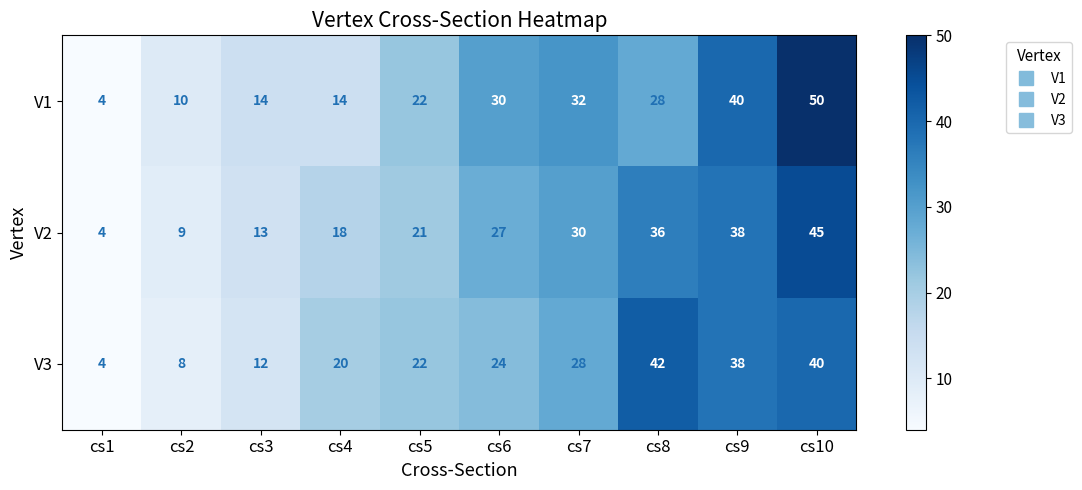

Reading left to right, list all the values displayed in this chart.

V1: cs1=4	cs2=10	cs3=14	cs4=14	cs5=22	cs6=30	cs7=32	cs8=28	cs9=40	cs10=50
V2: cs1=4	cs2=9	cs3=13	cs4=18	cs5=21	cs6=27	cs7=30	cs8=36	cs9=38	cs10=45
V3: cs1=4	cs2=8	cs3=12	cs4=20	cs5=22	cs6=24	cs7=28	cs8=42	cs9=38	cs10=40